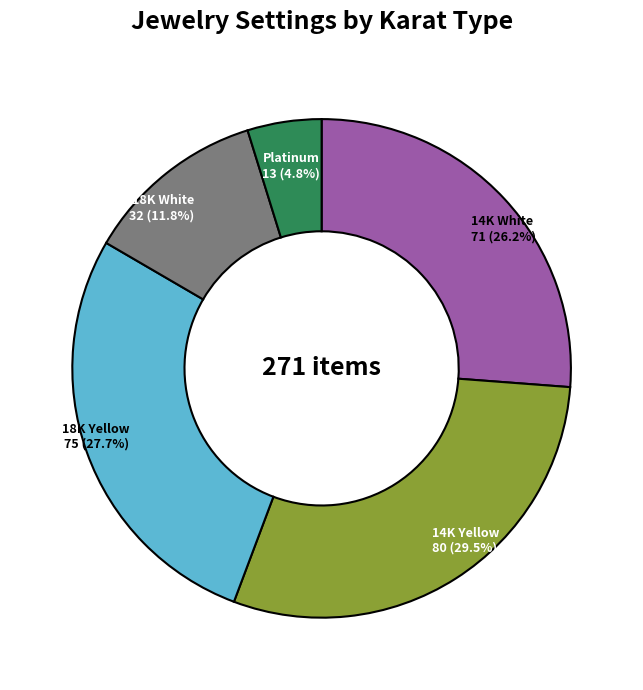

How many slices are in this pie chart?

5